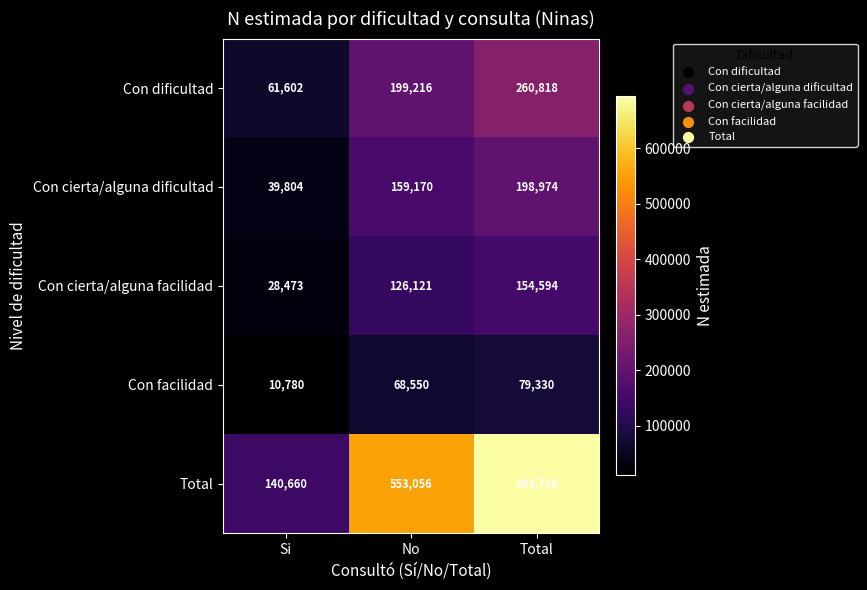

Is the value of Total at Si greater than the value of Con facilidad at Si?

Yes